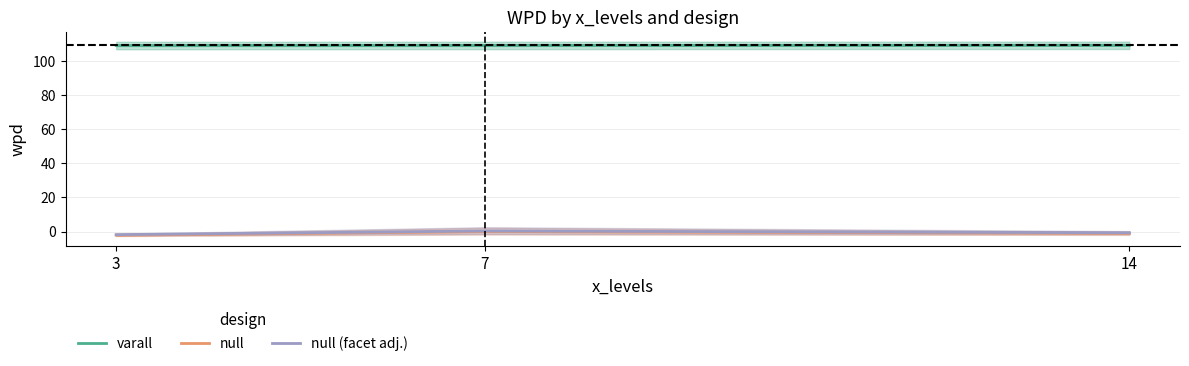

What are all the series names shown in the legend?

varall, null, null (facet adj.)